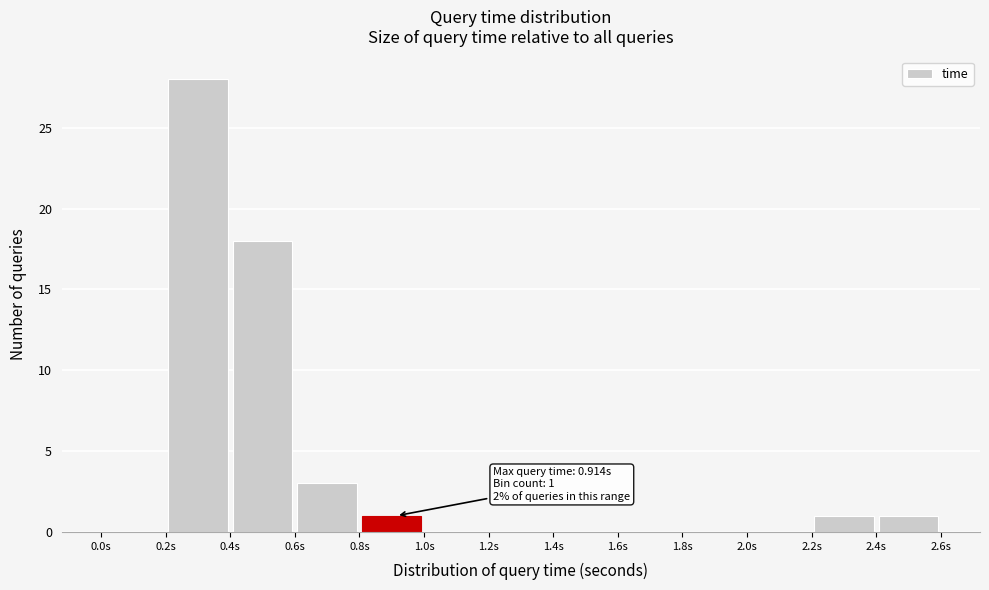

Which range on the x-axis has the tallest bar?

0.2 to 0.4